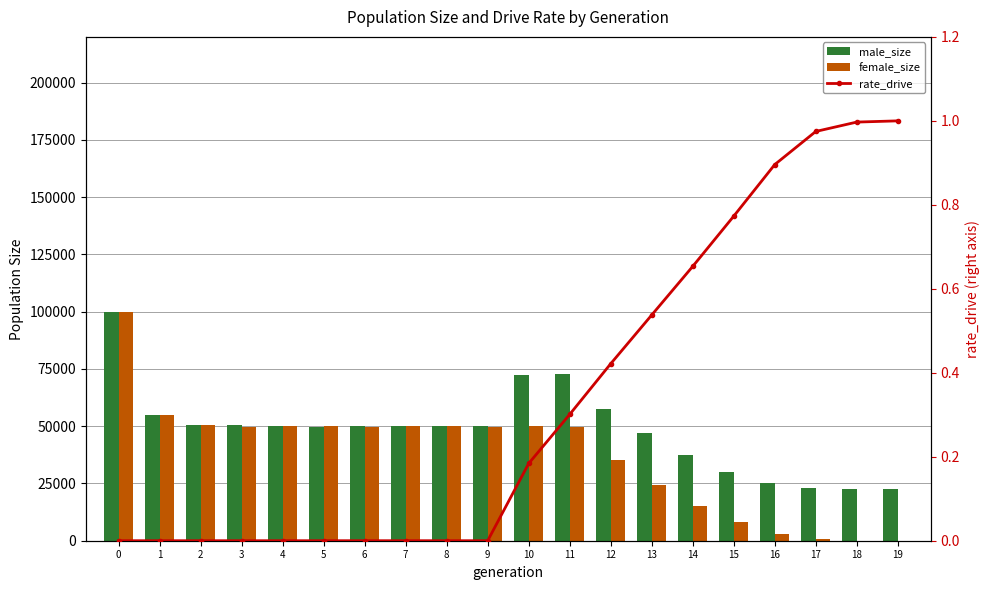

True or false: male_size has a value of 159625.9 at 0.

False